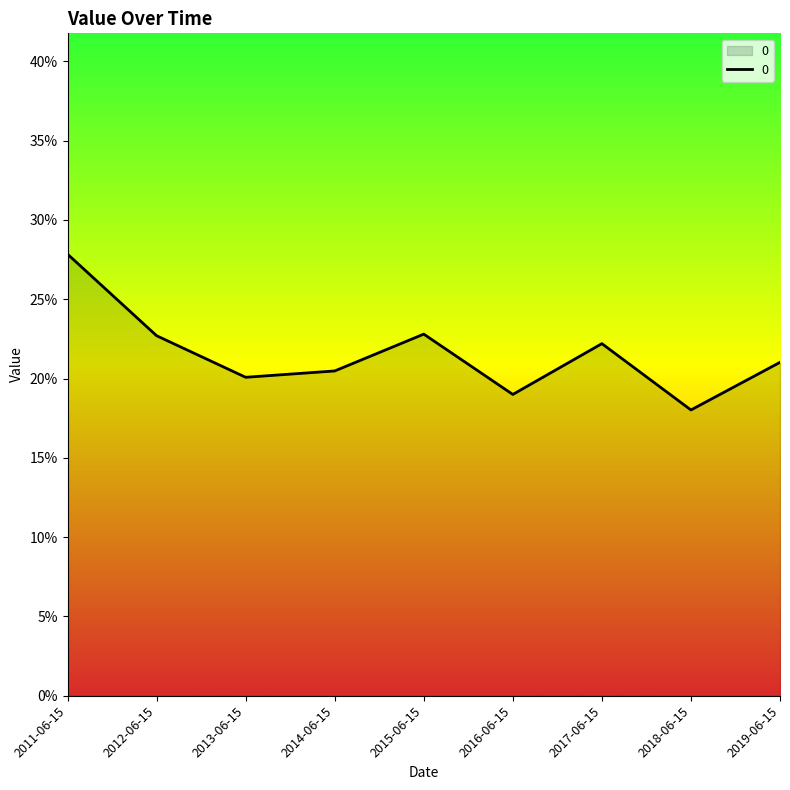

Does the chart display data point markers on the line(s)?

No